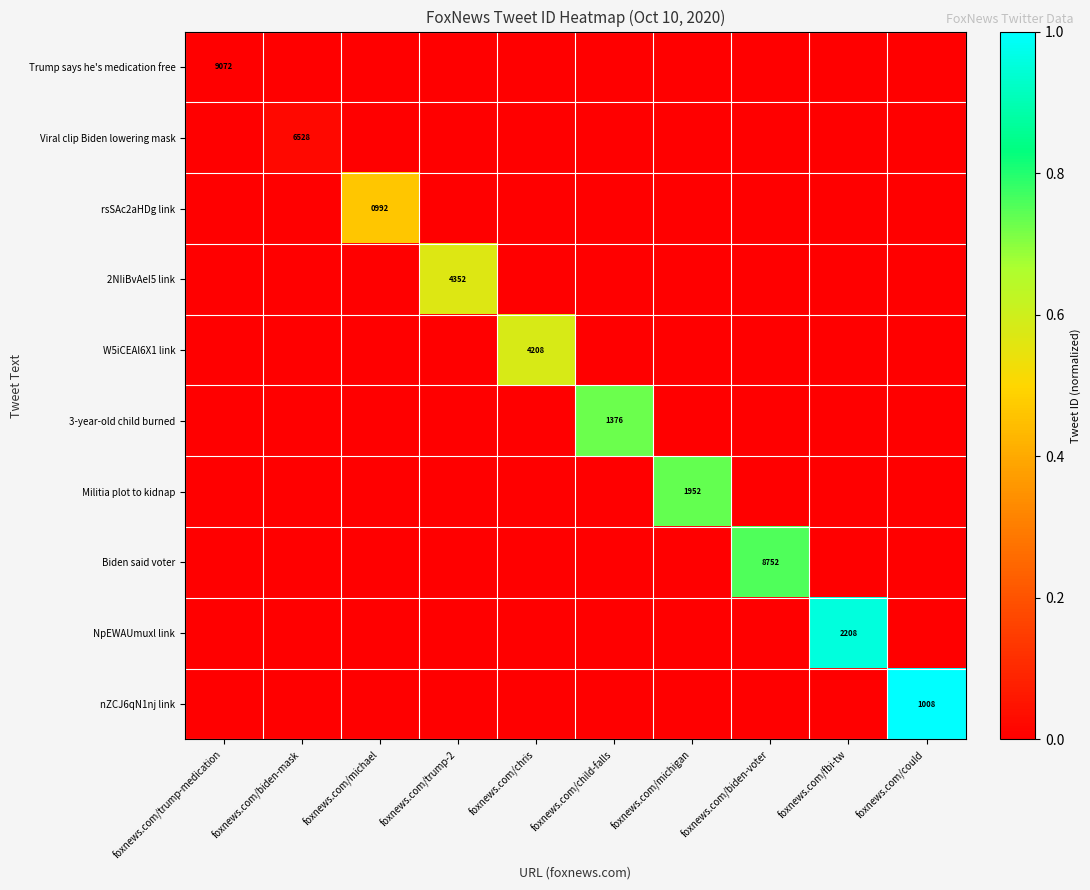

The value of rsSAc2aHDg link at foxnews.com/michael is 992. True or false?

True